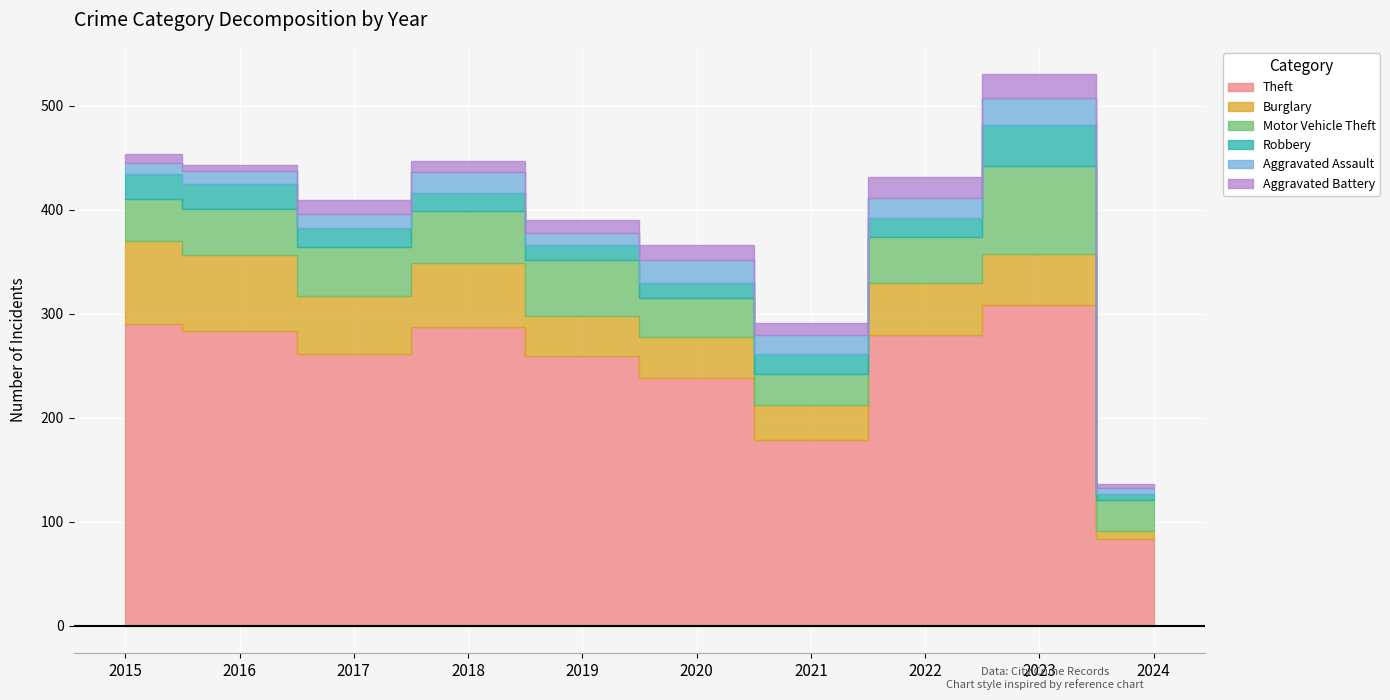

Reading left to right, what are all the values shown in this chart?

Theft: 2015=290	2016=283	2017=261	2018=287	2019=259	2020=238	2021=179	2022=279	2023=308	2024=83
Burglary: 2015=80	2016=73	2017=56	2018=62	2019=39	2020=40	2021=33	2022=50	2023=49	2024=8
Motor Vehicle Theft: 2015=40	2016=45	2017=47	2018=50	2019=54	2020=37	2021=30	2022=45	2023=85	2024=30
Robbery: 2015=24	2016=24	2017=18	2018=17	2019=14	2020=14	2021=19	2022=18	2023=39	2024=6
Aggravated Assault: 2015=11	2016=12	2017=14	2018=20	2019=12	2020=23	2021=18	2022=19	2023=26	2024=5
Aggravated Battery: 2015=8	2016=6	2017=13	2018=11	2019=12	2020=14	2021=12	2022=20	2023=23	2024=4